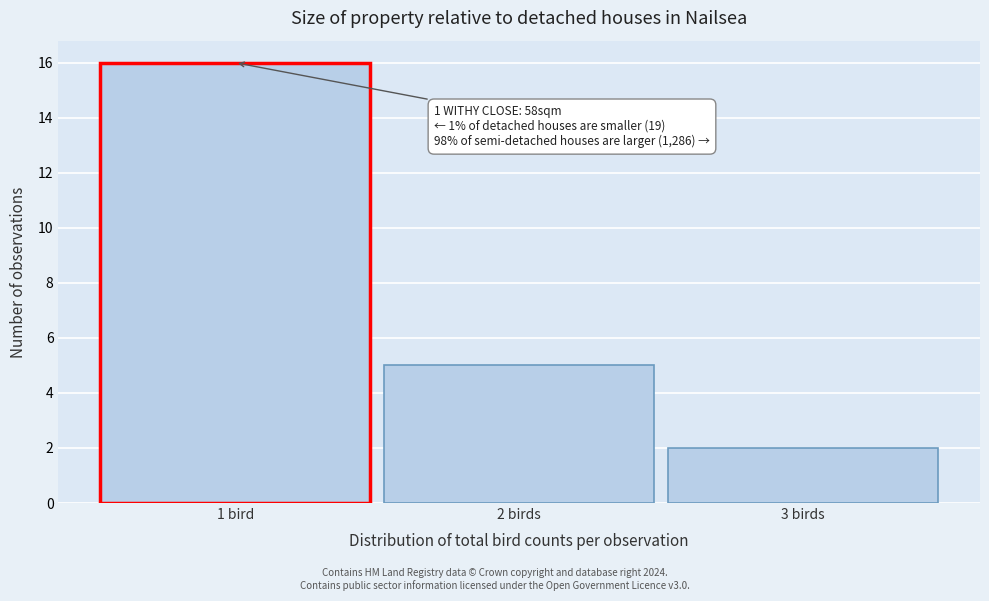

Reading left to right, transcribe all the data shown in this chart.

1 bird=16	2 birds=5	3 birds=2